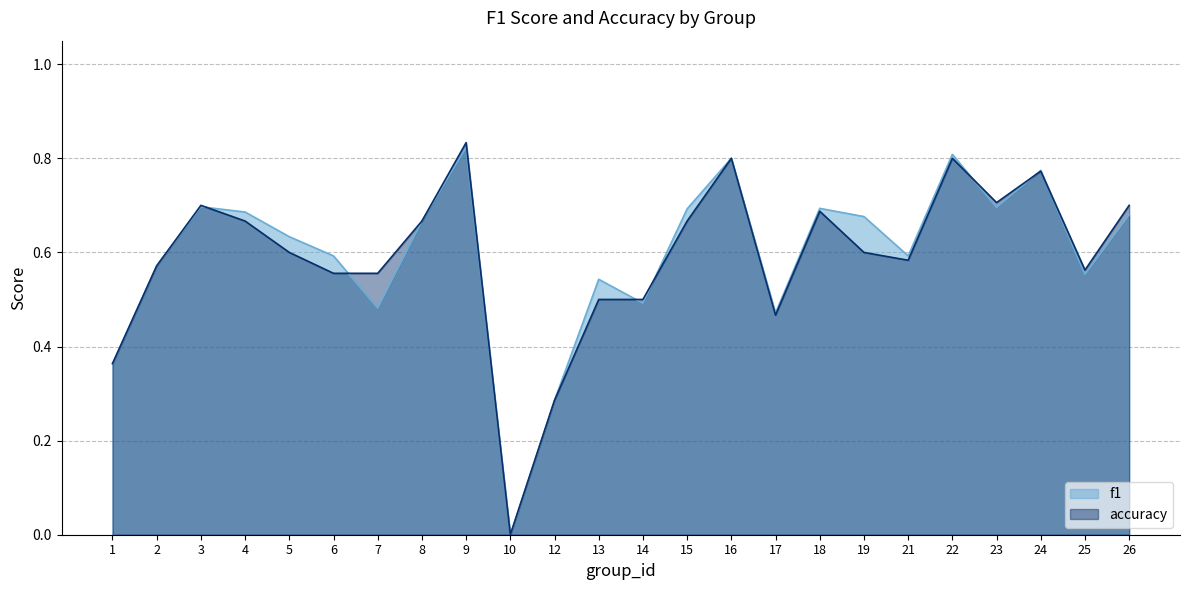

What is the value of the f1 point at the 5th from the left?

0.6